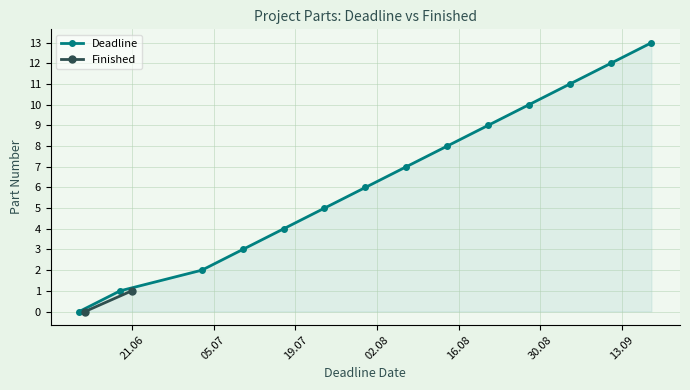

What is the highest value of the Deadline series?

13